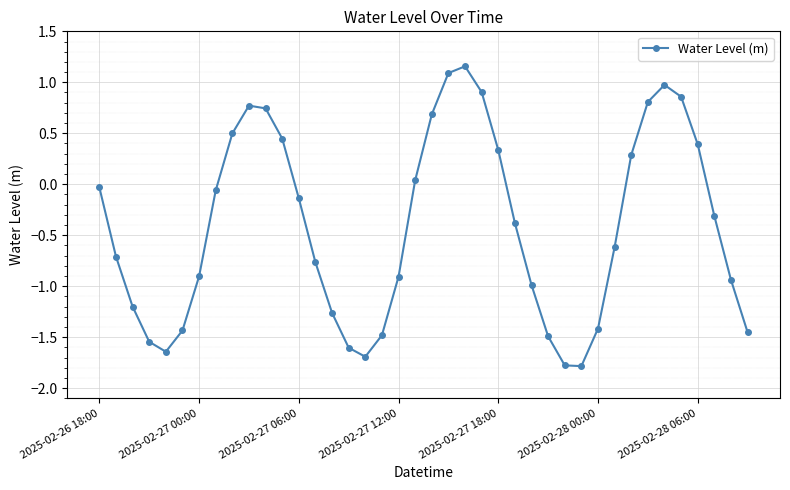

How many points are lower than both their immediate neighbors (excluding endpoints)?

3